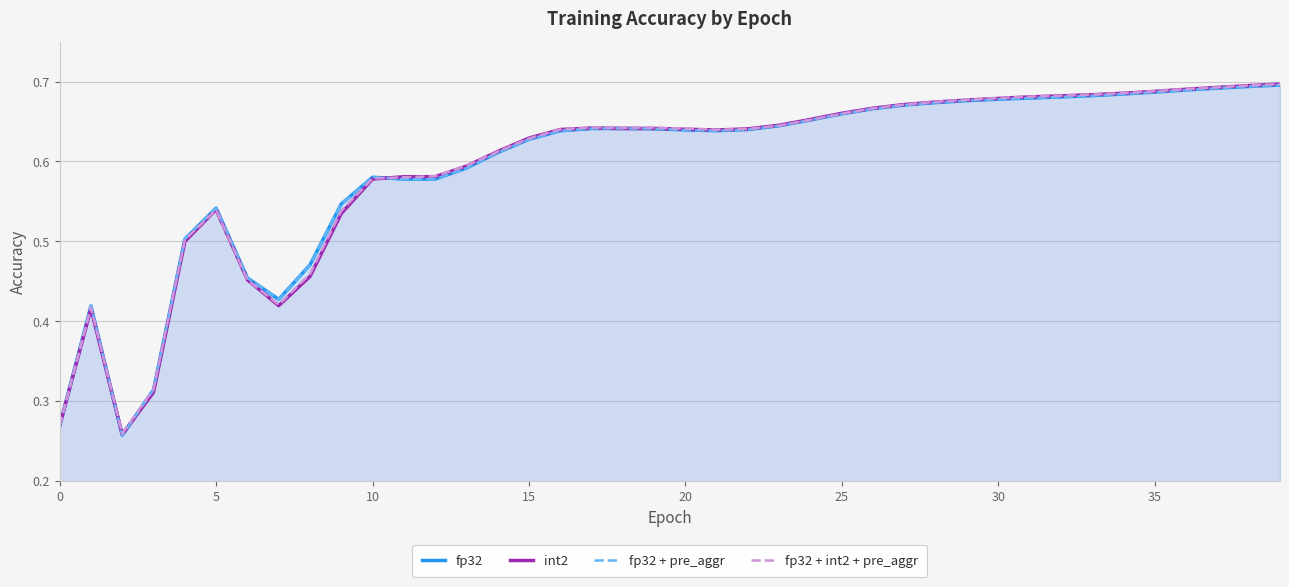

What is the minimum value for int2?

0.3